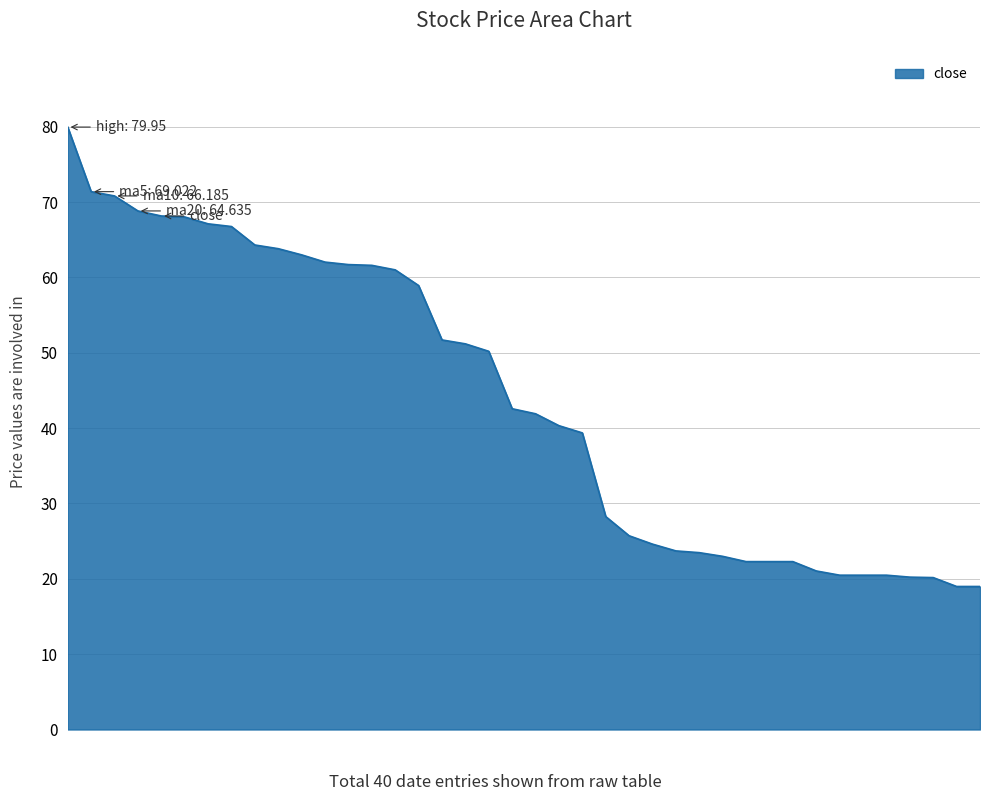

What is the difference between the maximum and minimum values?

61.0